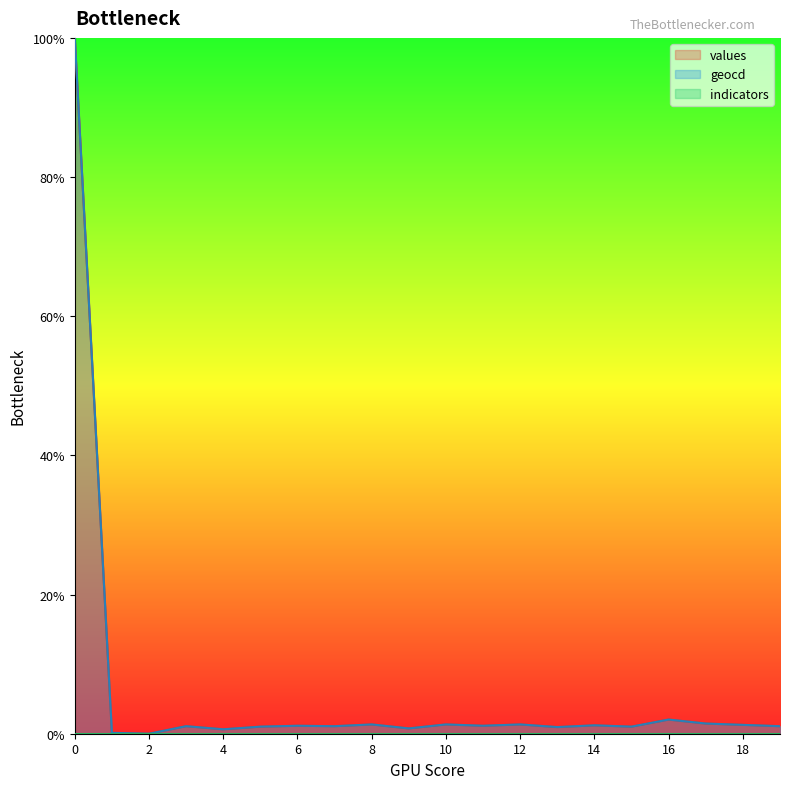

What value does the values series have at 5?

1.0